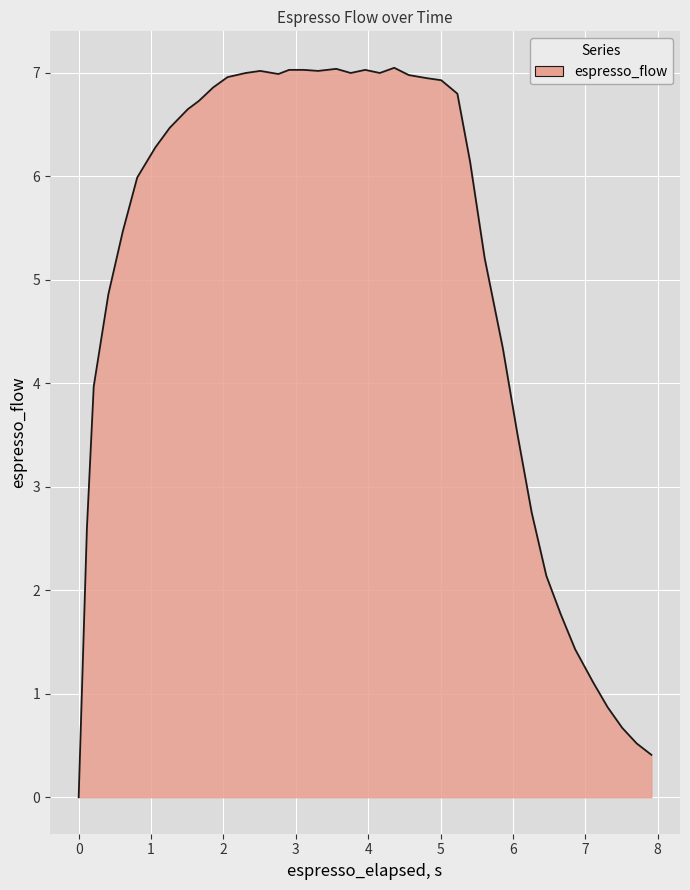

How many values are above zero?

39